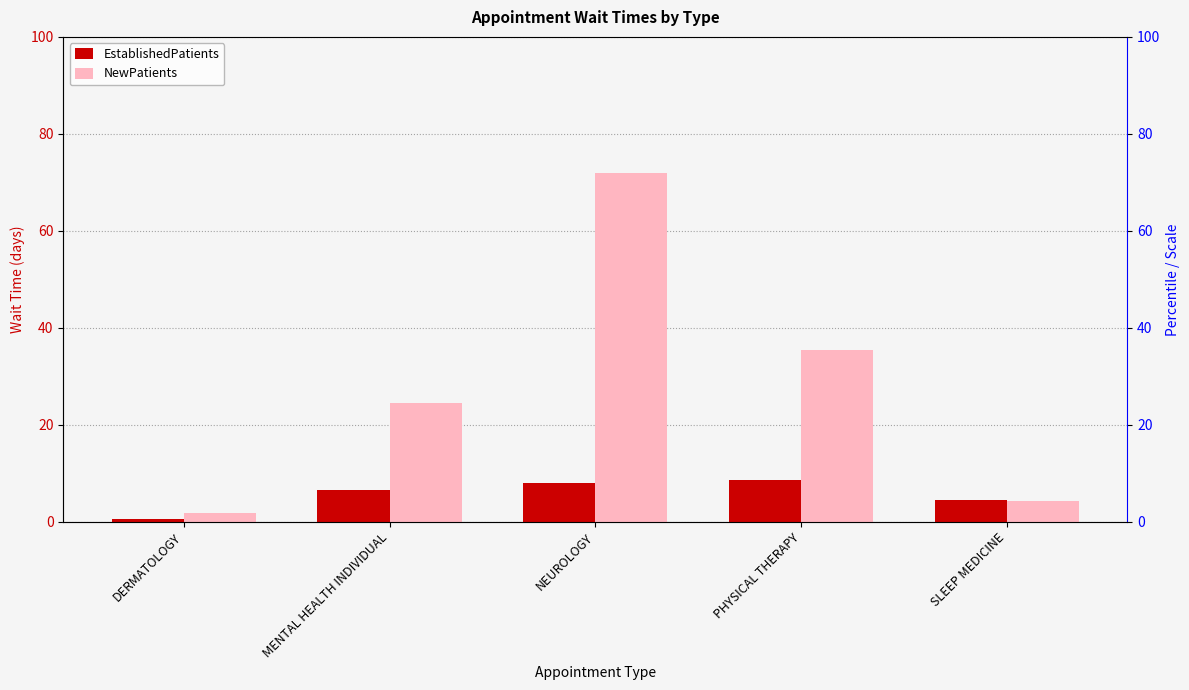

Is it true that NewPatients equals 121.4 at NEUROLOGY?

False